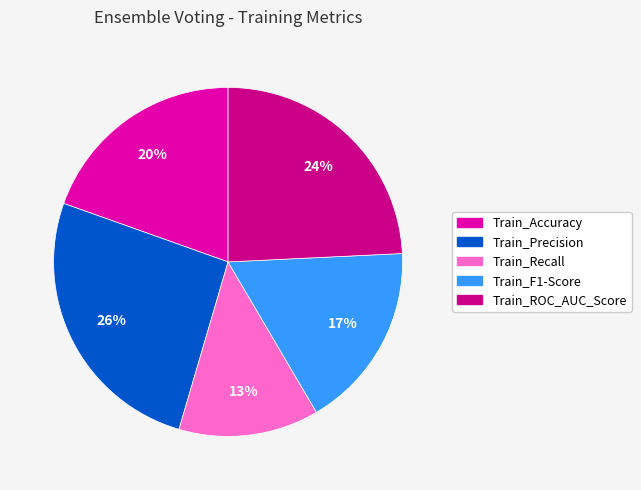

To the nearest percent, what is the difference between the largest and smallest slice percentages?

13%